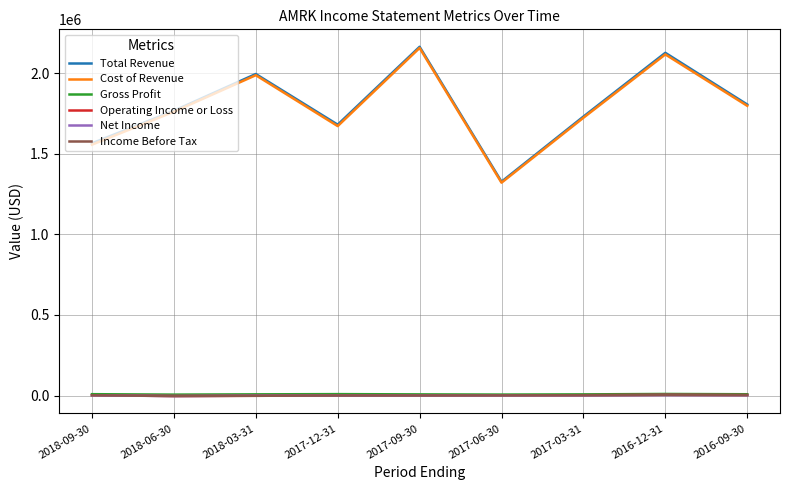

Which category has the lowest value in the Total Revenue series?

2017-06-30